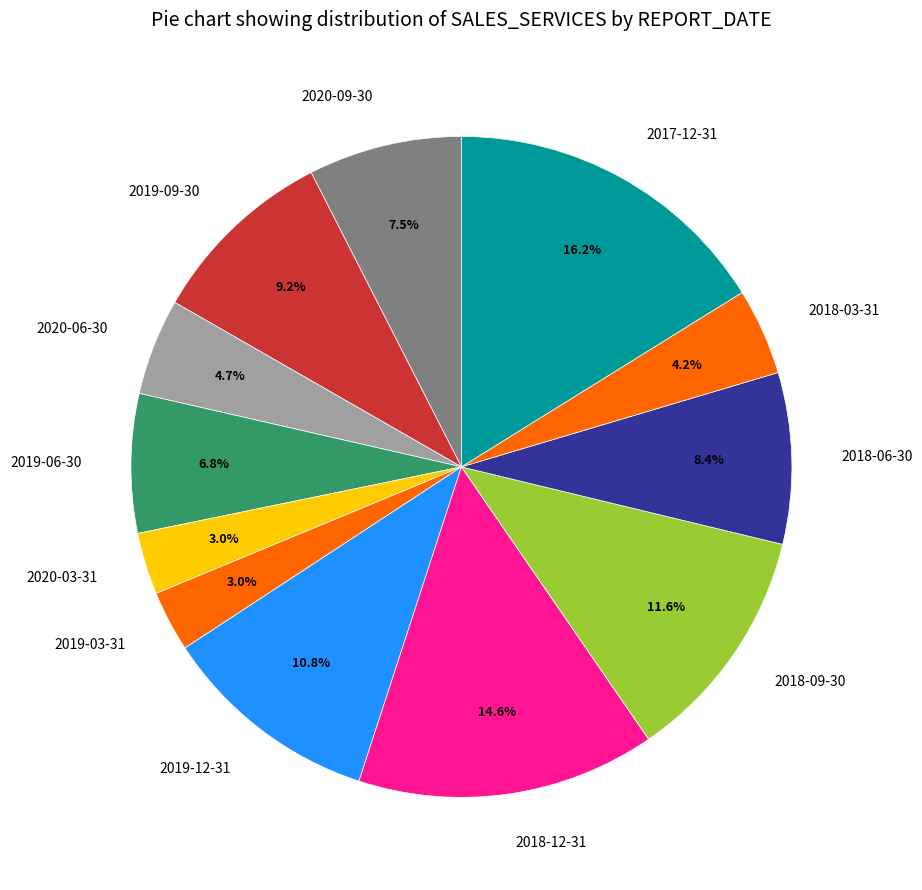

Does 2019-03-31 account for over 50% of the chart?

No